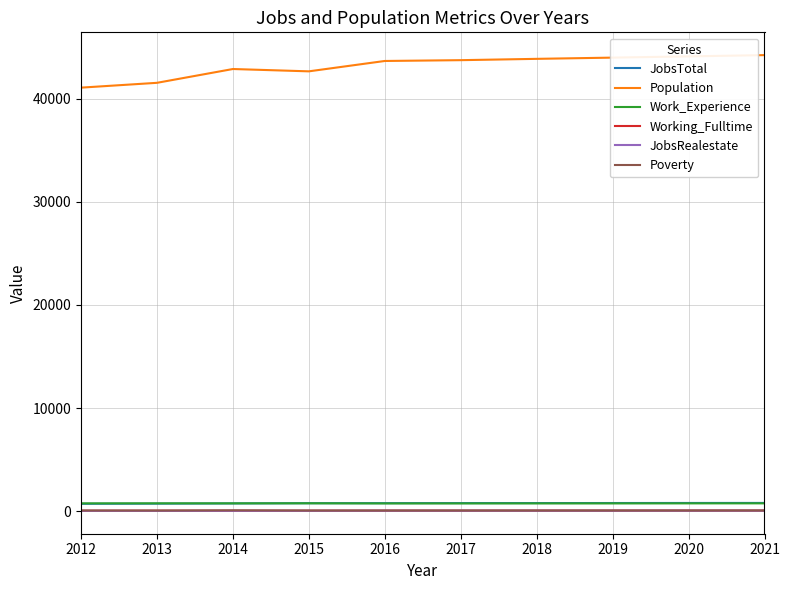

Which series has the widest spread of values?

Population